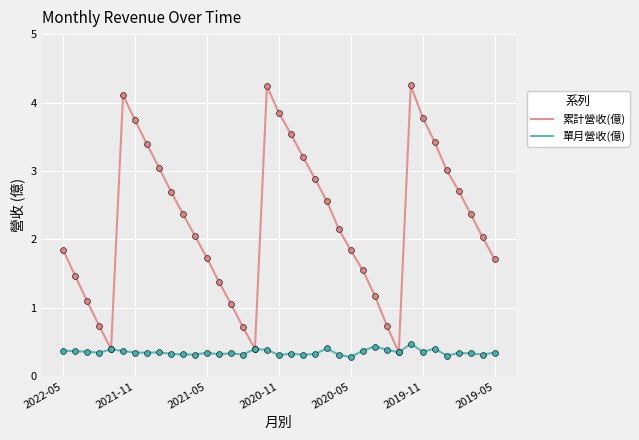

Which series has the largest total across all categories?

累計營收(億)